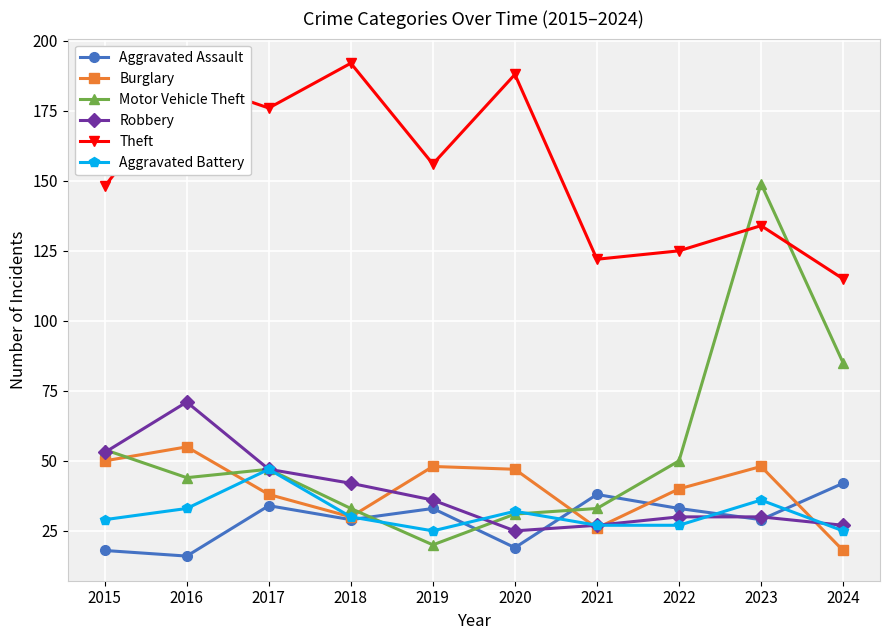

At which label does Burglary reach its minimum?

2024